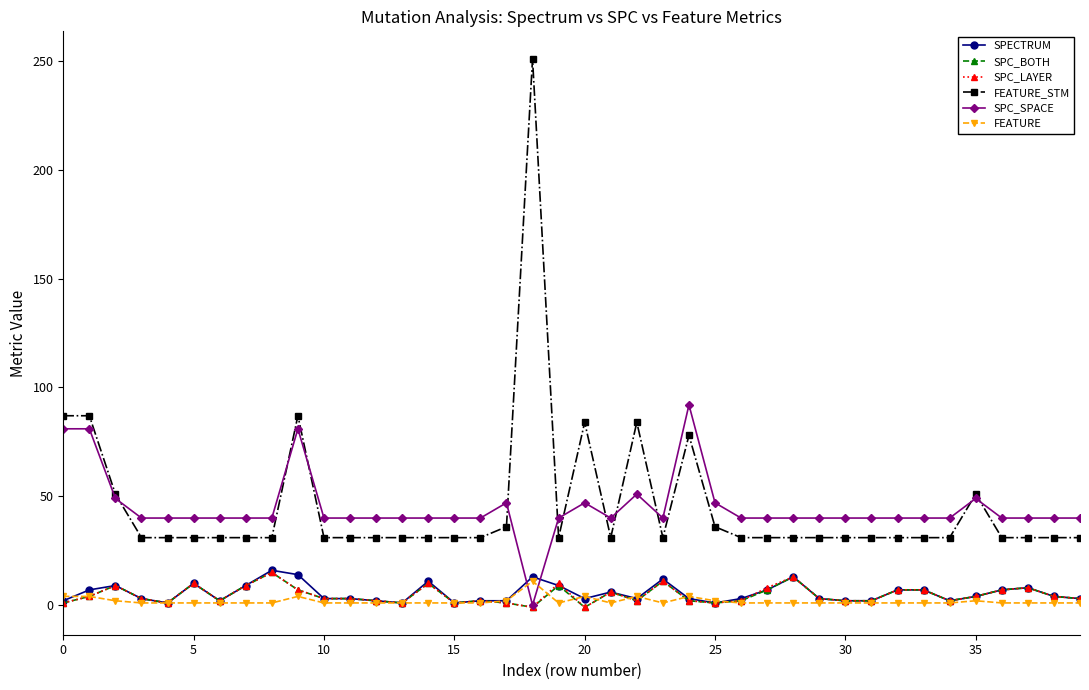

How many series are shown in this chart?

6